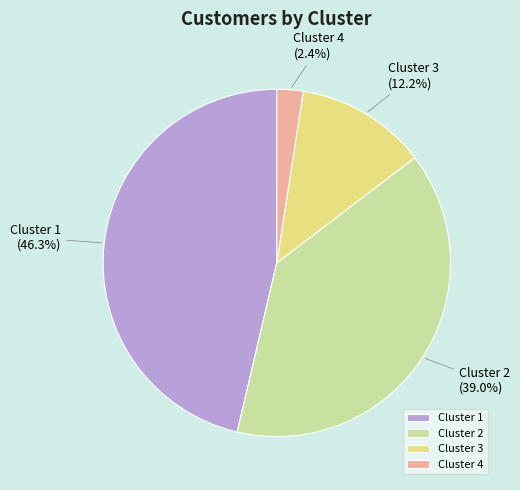

What percentage is the Cluster 1 slice, to the nearest percent?

46%